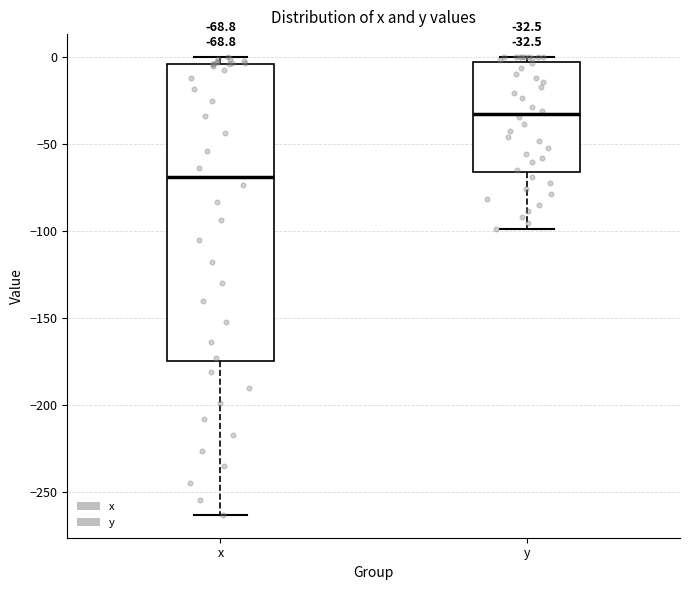

Comparing the boxes themselves (not the whiskers), which one is the tallest?

x